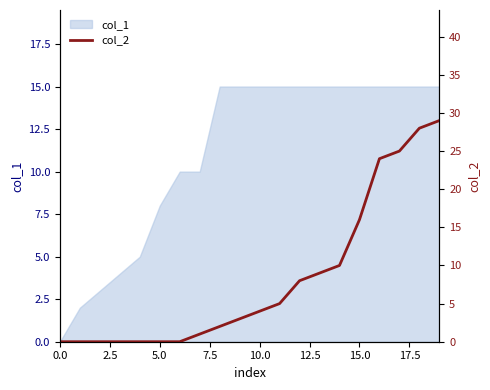

What is the highest value of the col_1 series?

15